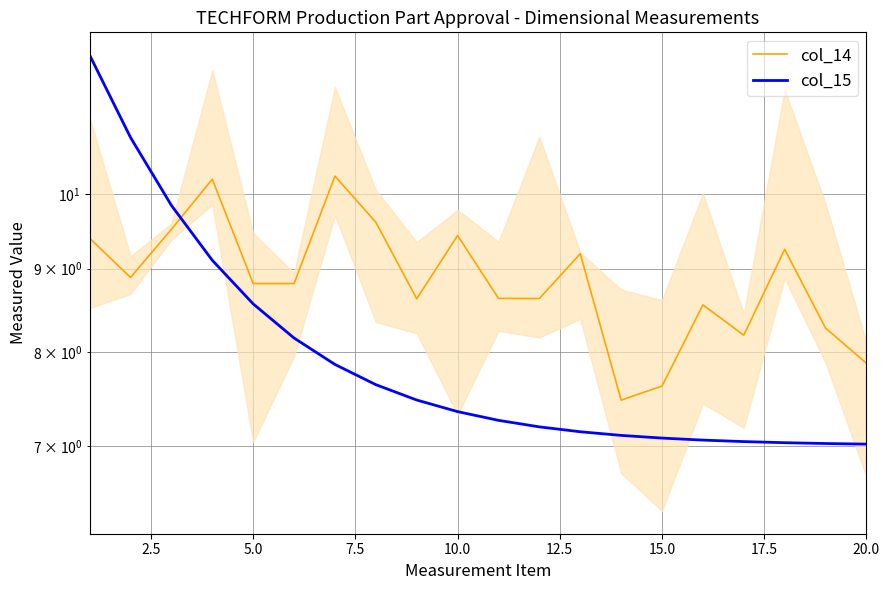

List the series in order of their peak value, highest first.

col_15, col_14